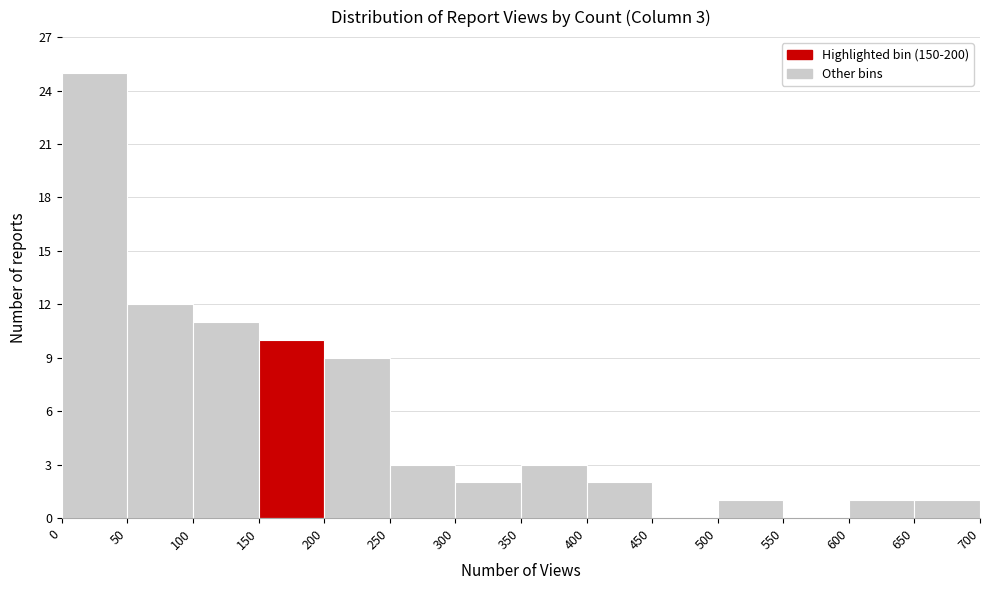

Which range on the x-axis has the tallest bar?

0 to 50